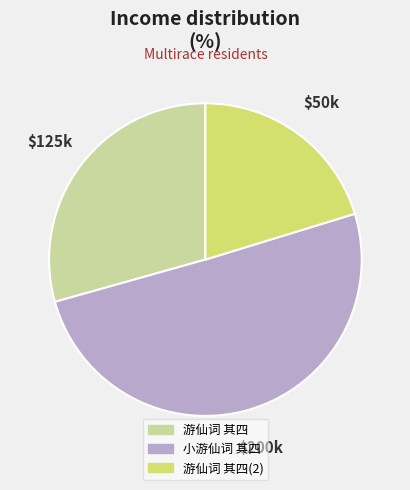

What is the smallest slice in the pie chart?

游仙词 其四(2)